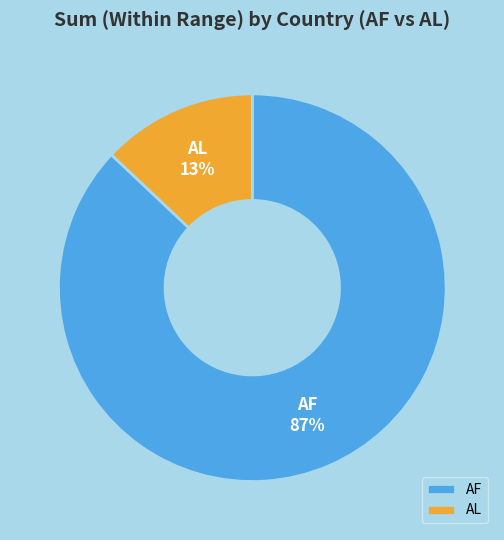

The AF slice represents 87% of the pie. True or false?

True